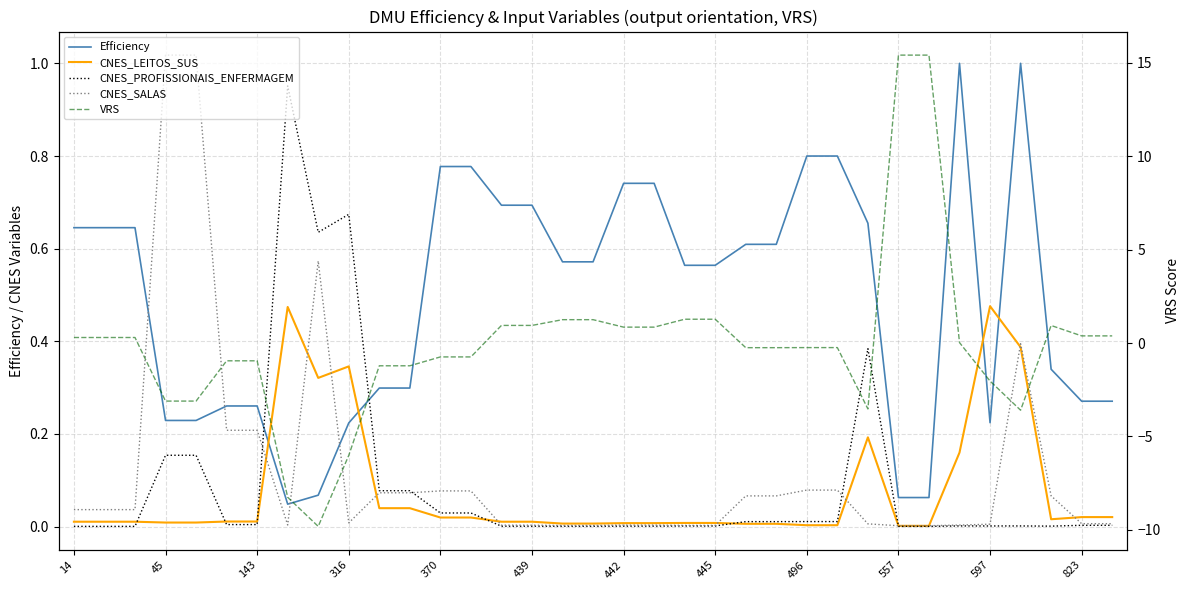

Reading left to right, extract all data points from this chart.

Efficiency: 0.6	0.6	0.6	0.2	0.2	0.3	0.3	0.0	0.1	0.2	0.3	0.3	0.8	0.8	0.7	0.7	0.6	0.6	0.7	0.7	0.6	0.6	0.6	0.6	0.8	0.8	0.7	0.1	0.1	1.0	0.2	1.0	0.3	0.3	0.3
CNES_LEITOS_SUS: 0.0	0.0	0.0	0.0	0.0	0.0	0.0	0.5	0.3	0.3	0.0	0.0	0.0	0.0	0.0	0.0	0.0	0.0	0.0	0.0	0.0	0.0	0.0	0.0	0.0	0.0	0.2	0.0	0.0	0.2	0.5	0.4	0.0	0.0	0.0
CNES_PROFISSIONAIS_ENFERMAGEM: 0.0	0.0	0.0	0.2	0.2	0.0	0.0	1.0	0.6	0.7	0.1	0.1	0.0	0.0	0.0	0.0	0.0	0.0	0.0	0.0	0.0	0.0	0.0	0.0	0.0	0.0	0.4	0.0	0.0	0.0	0.0	0.0	0.0	0.0	0.0
CNES_SALAS: 0.0	0.0	0.0	1.0	1.0	0.2	0.2	0.0	0.6	0.0	0.1	0.1	0.1	0.1	0.0	0.0	0.0	0.0	0.0	0.0	0.0	0.0	0.1	0.1	0.1	0.1	0.0	0.0	0.0	0.0	0.0	0.4	0.1	0.0	0.0
VRS: 0.3	0.3	0.3	-3.1	-3.1	-1.0	-1.0	-8.3	-9.8	-6.0	-1.2	-1.2	-0.7	-0.7	0.9	0.9	1.2	1.2	0.8	0.8	1.3	1.3	-0.2	-0.2	-0.2	-0.2	-3.5	15.4	15.4	0.0	-2.0	-3.6	0.9	0.4	0.4